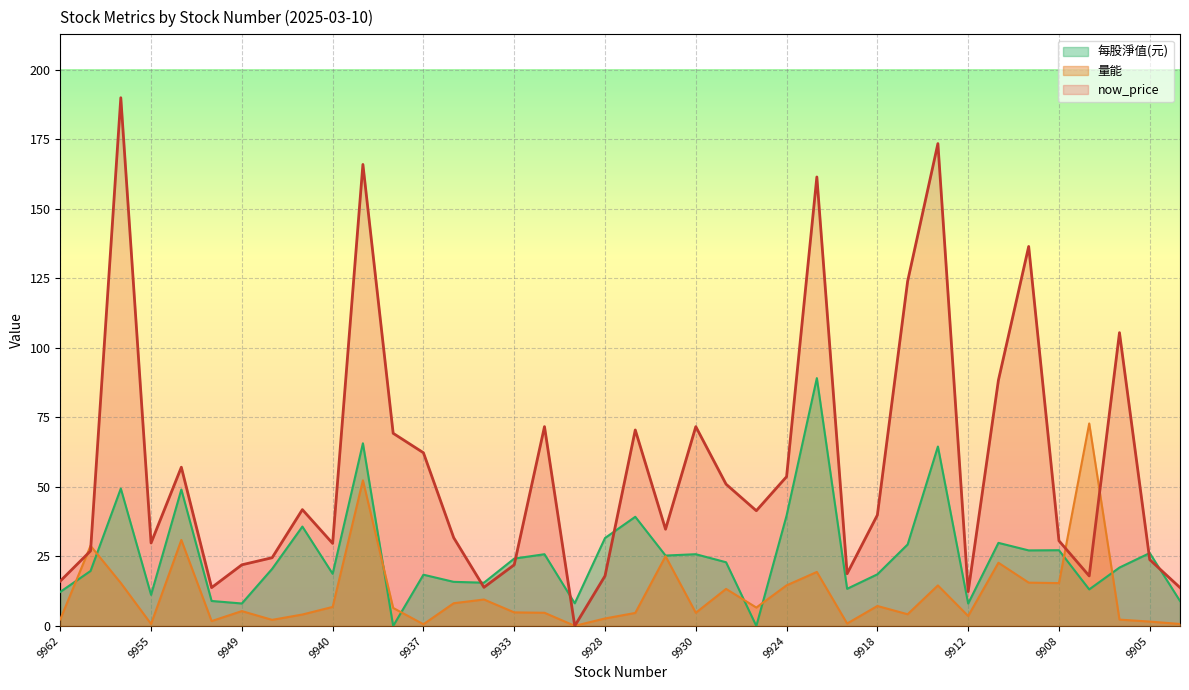

The value of now_price at 9950 is 13.8. True or false?

True